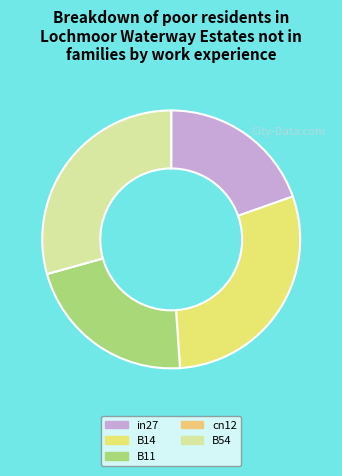

True or false: B11 accounts for 22% of the total.

True